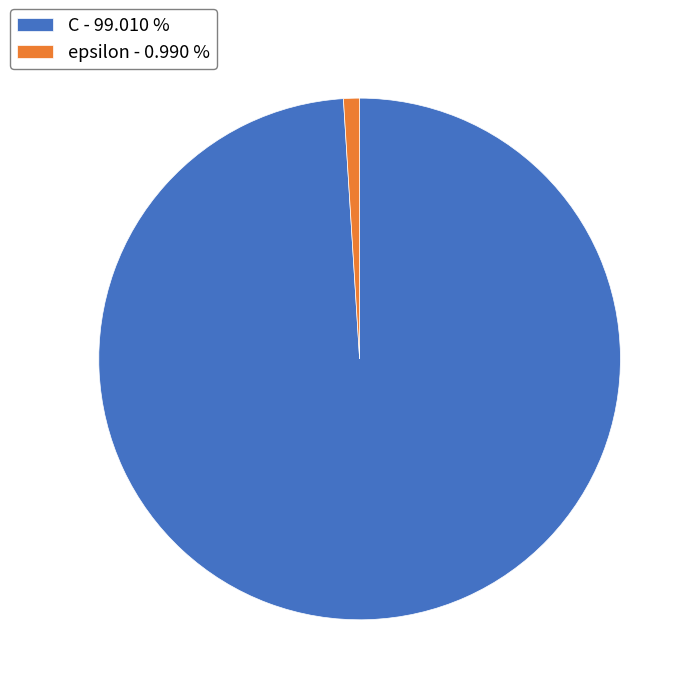

Between C - 99.010 % and epsilon - 0.990 %, which is larger?

C - 99.010 %